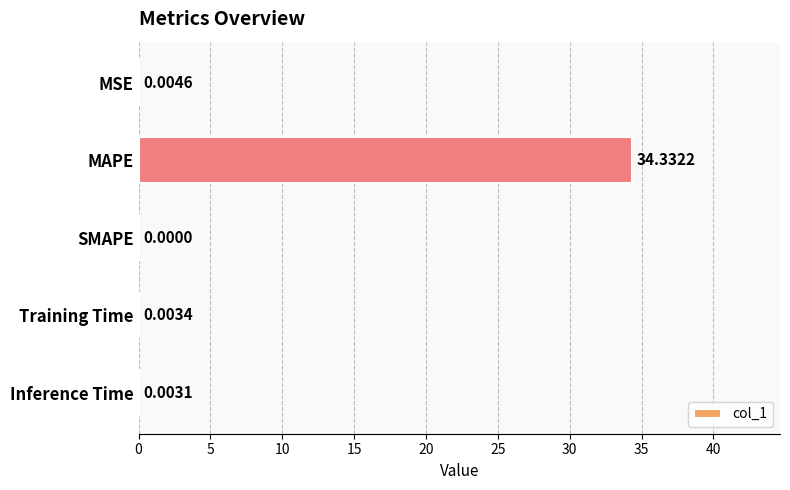

Between MAPE and MSE, which is larger?

MAPE